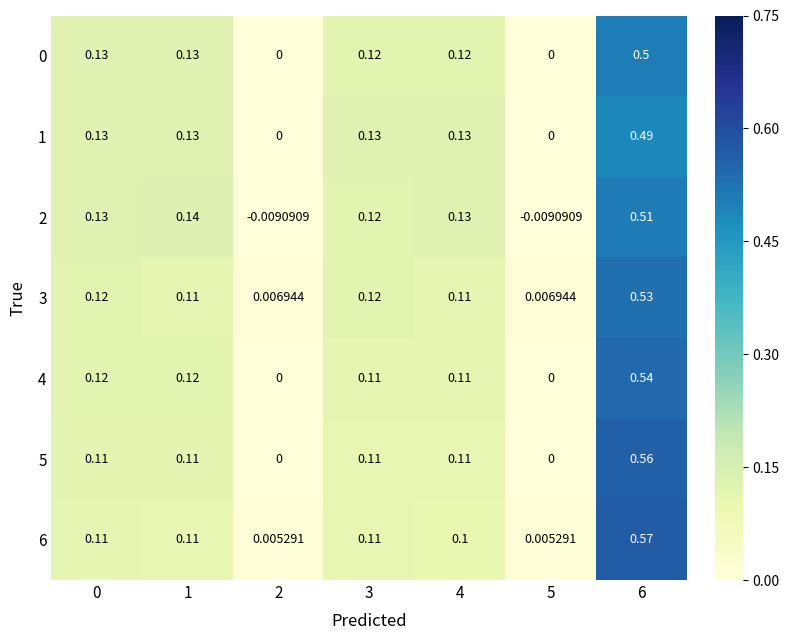

Is the value of 6 at 3 greater than the value of 0 at 4?

No